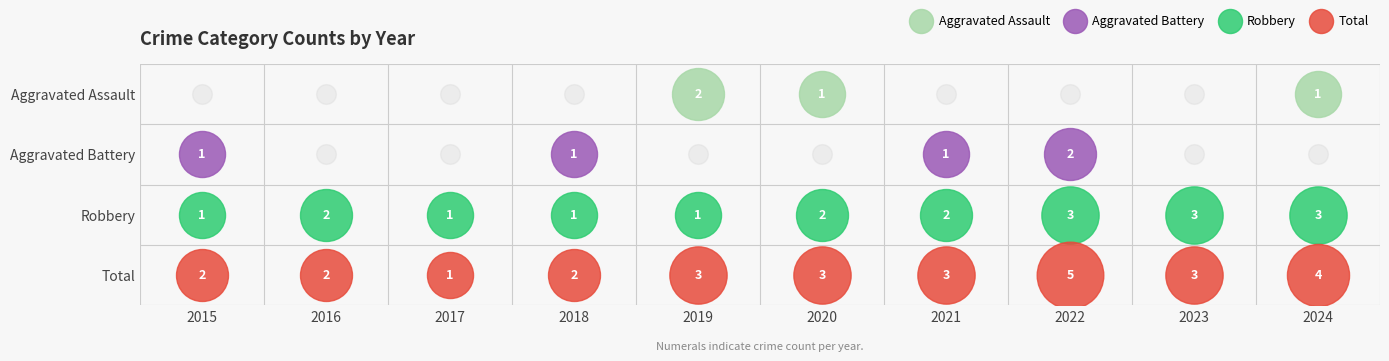

How many positive values does the Aggravated Battery series have?

4